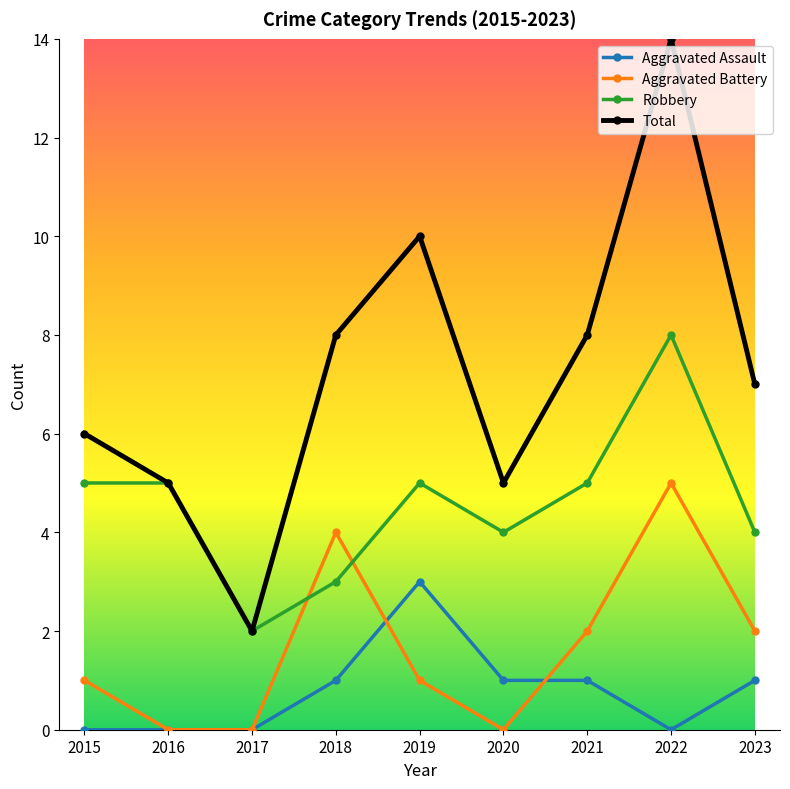

Is the value of Total at 2021 greater than the value of Robbery at 2015?

Yes